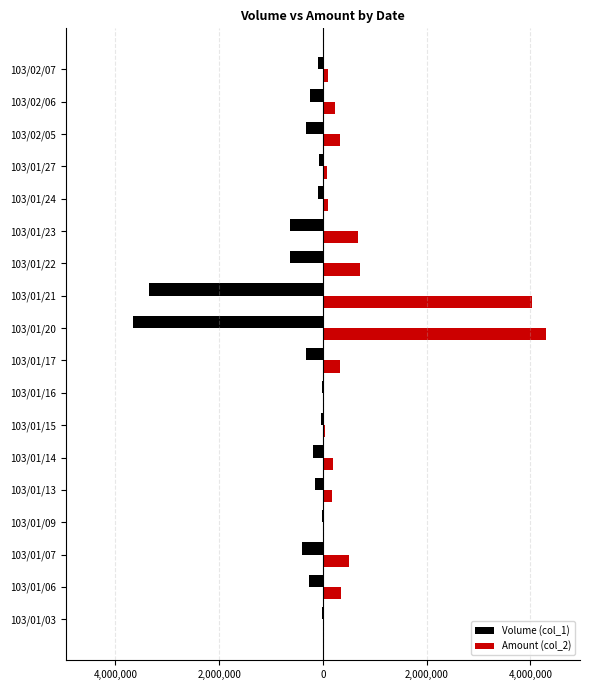

What is the label of the 5th bar from the right?

103/01/24